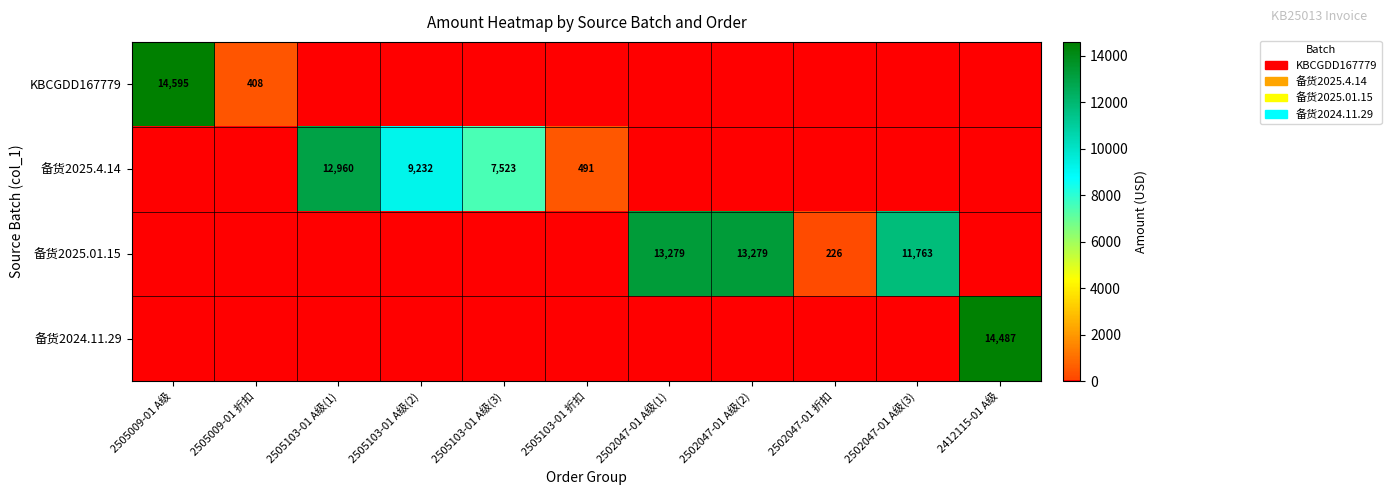

What is the difference between the 备货2025.4.14 values at 2505103-01 A级(2) and 2505103-01 A级(1)?

3728